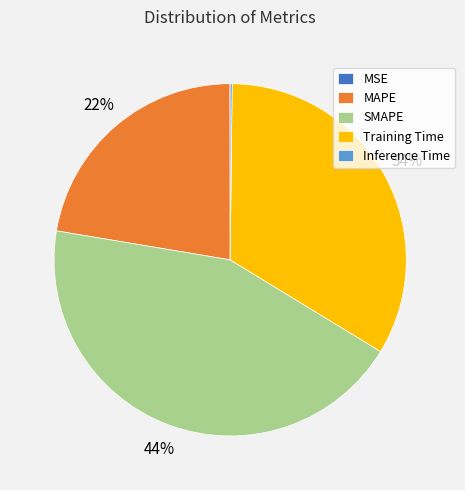

To the nearest percent, what is the average slice percentage?

20%